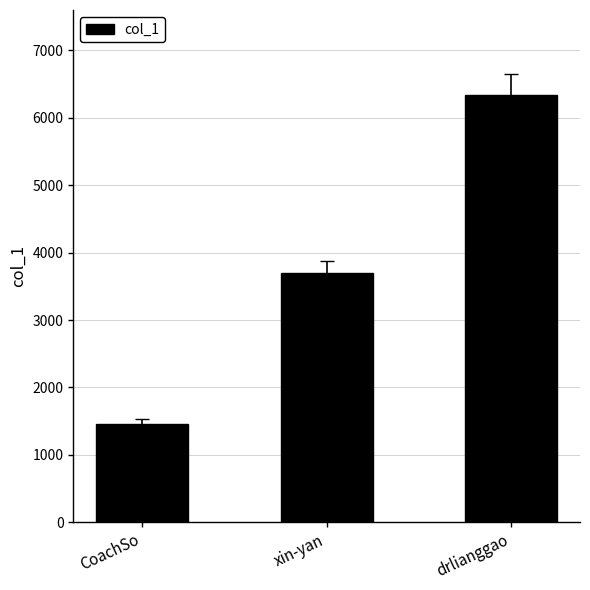

What is the difference between the maximum and second lowest values?

2640